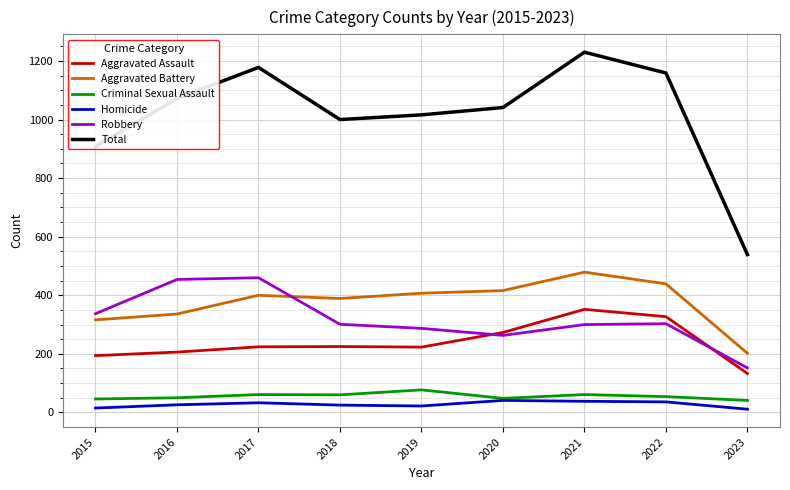

Between 2015 and 2018, which series saw the biggest shift?

Total